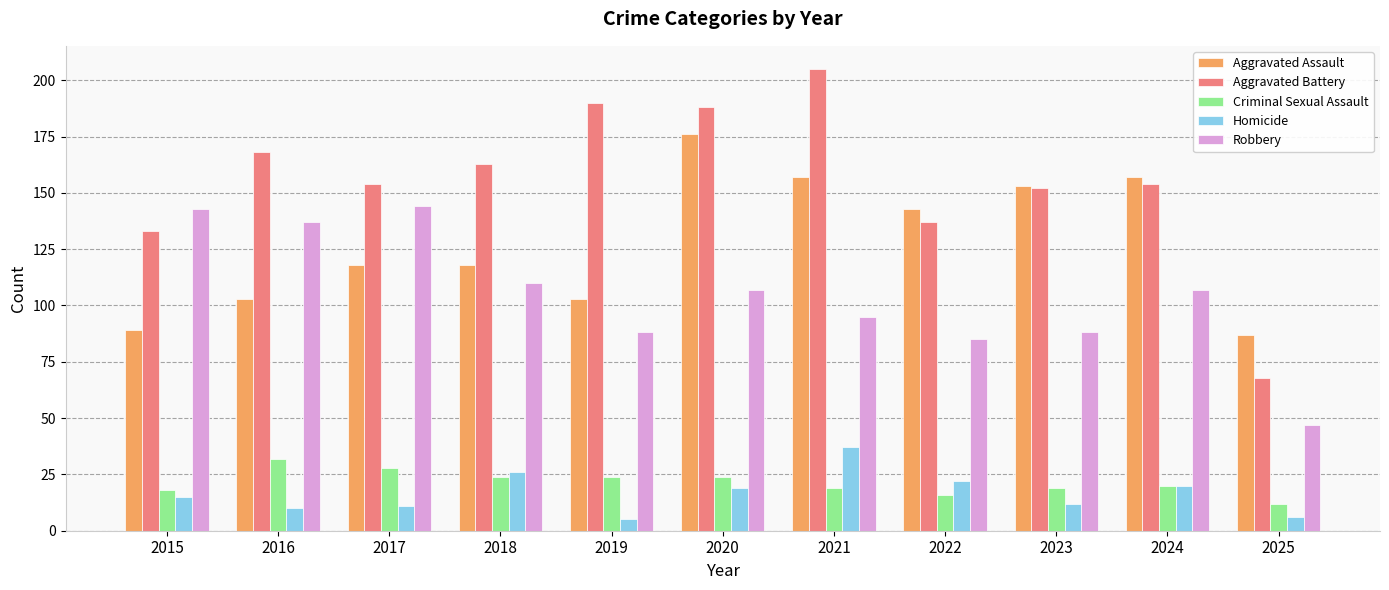

Is it true that Aggravated Battery equals 265 at 2019?

False